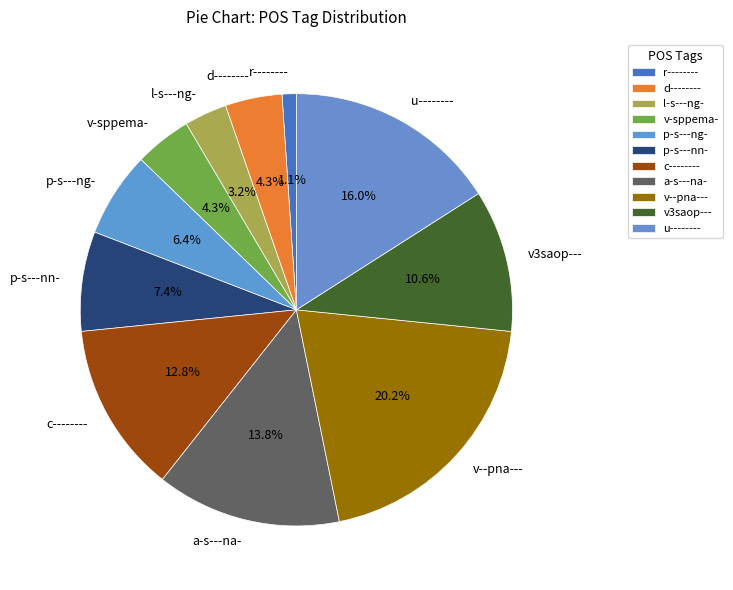

Which slice is the largest?

v--pna---